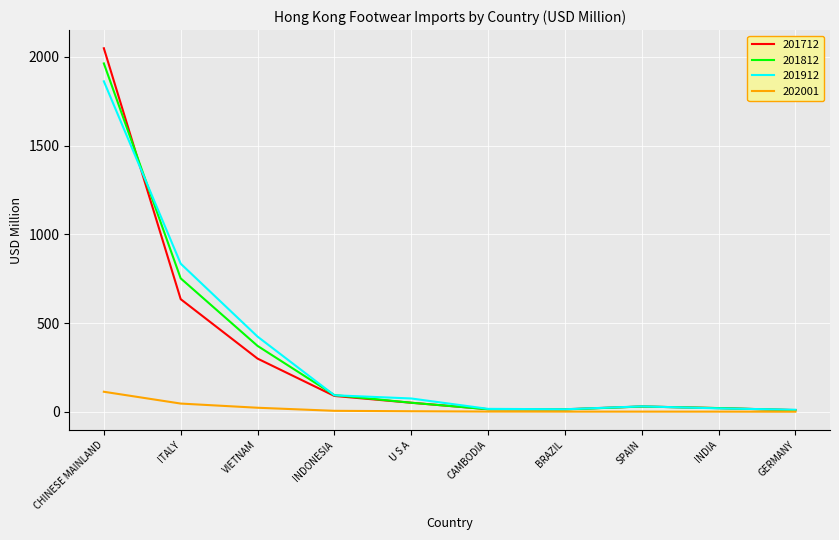

In 201812, how many points are lower than both neighbors (excluding endpoints)?

1